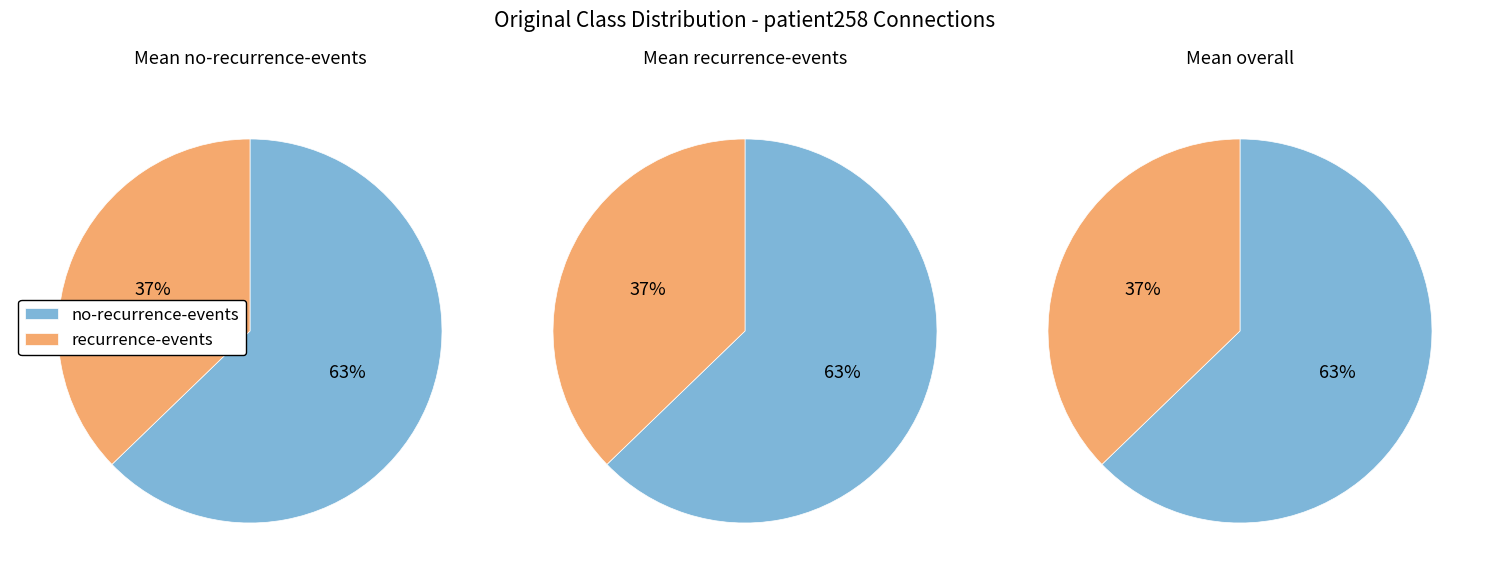

To the nearest percent, what is the difference between the largest and smallest slice percentages?

26%